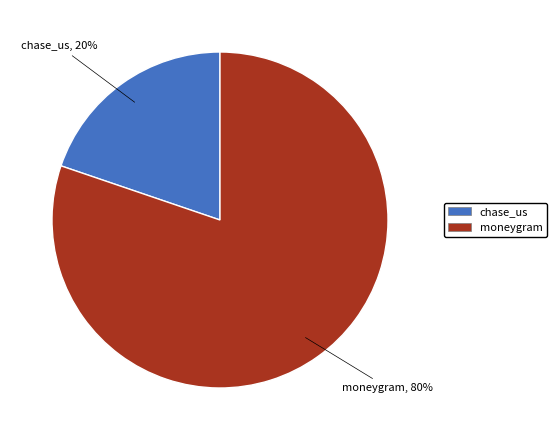

Which category has the biggest portion of the pie?

moneygram